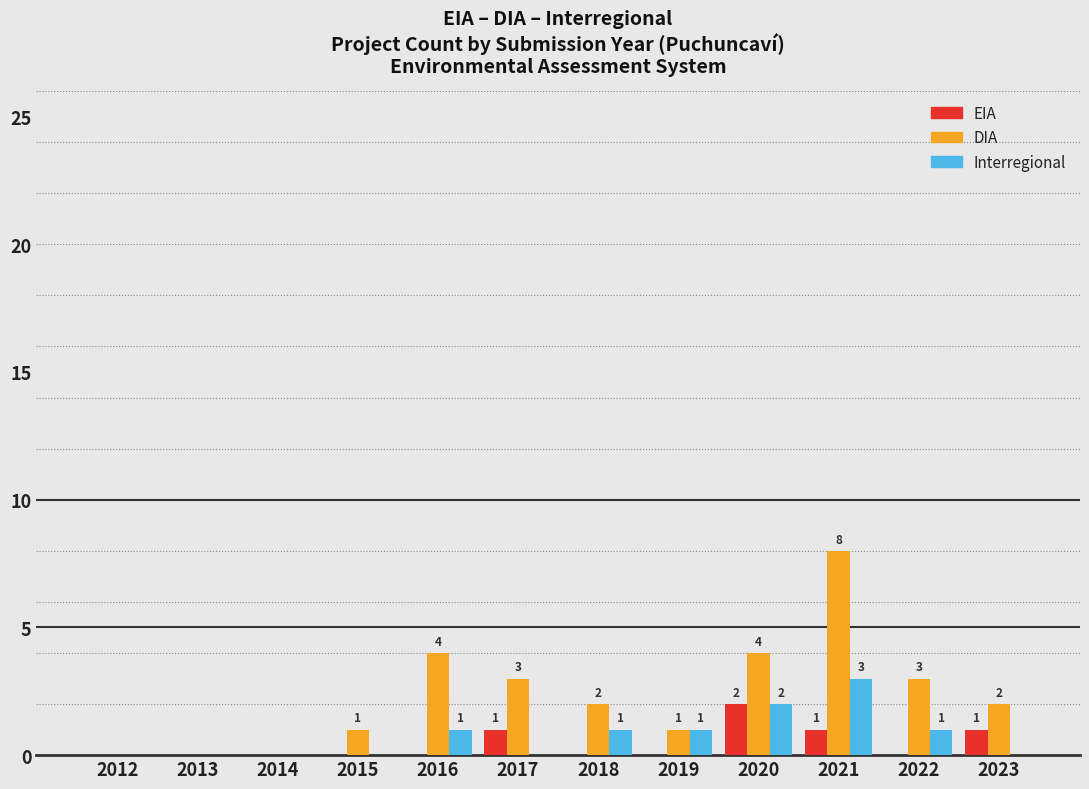

Reading left to right, extract all data points from this chart.

EIA: 2012=0	2013=0	2014=0	2015=0	2016=0	2017=1	2018=0	2019=0	2020=2	2021=1	2022=0	2023=1
DIA: 2012=0	2013=0	2014=0	2015=1	2016=4	2017=3	2018=2	2019=1	2020=4	2021=8	2022=3	2023=2
Interregional: 2012=0	2013=0	2014=0	2015=0	2016=1	2017=0	2018=1	2019=1	2020=2	2021=3	2022=1	2023=0